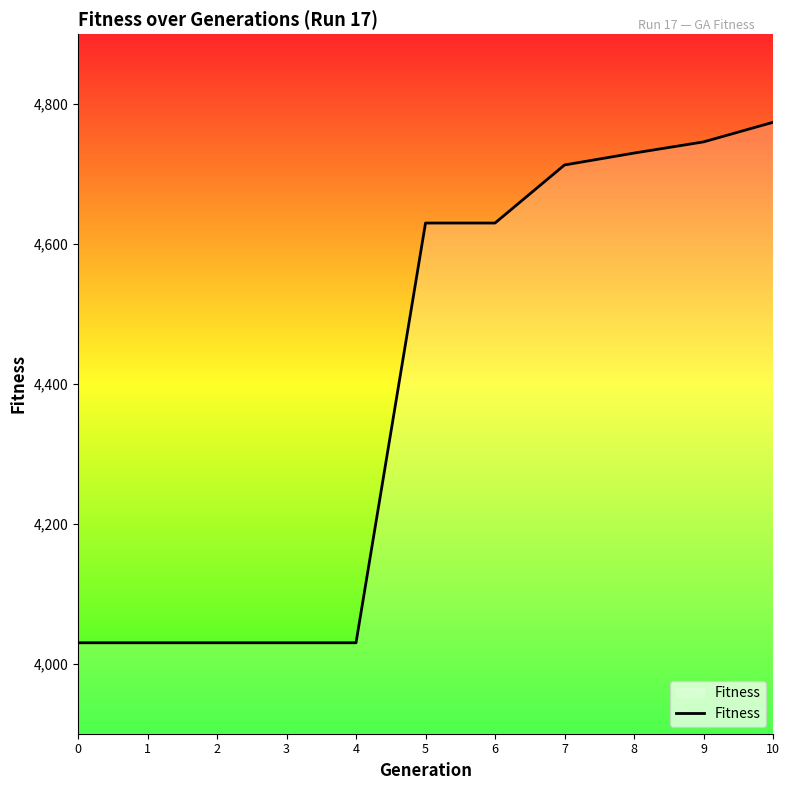

The value at 10 is 4774. True or false?

True